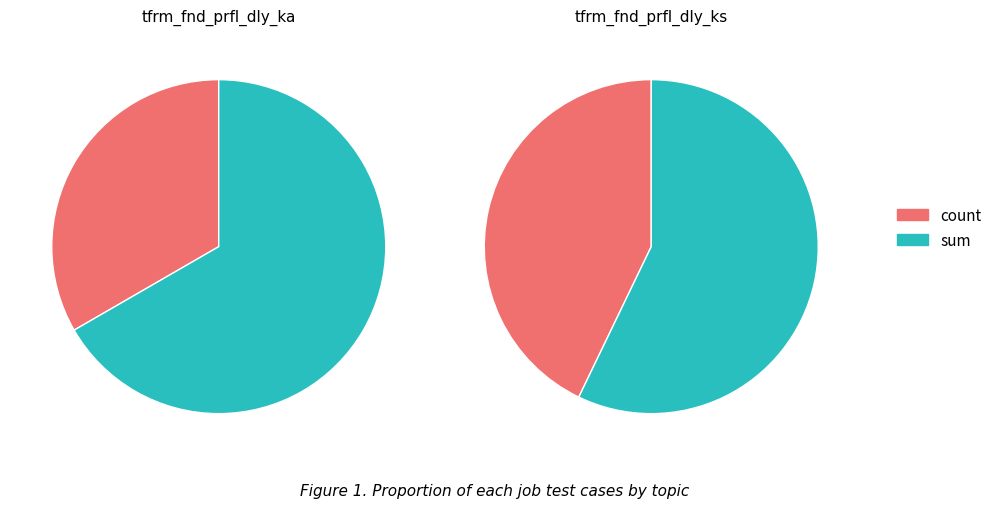

Is it true that sum is 57% of the pie?

True